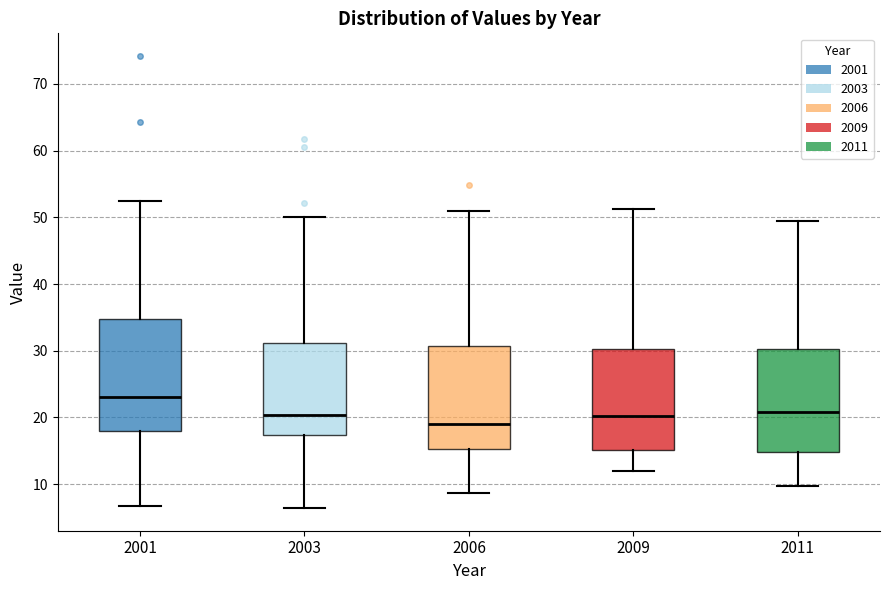

Which box has the lowest median line?

2006